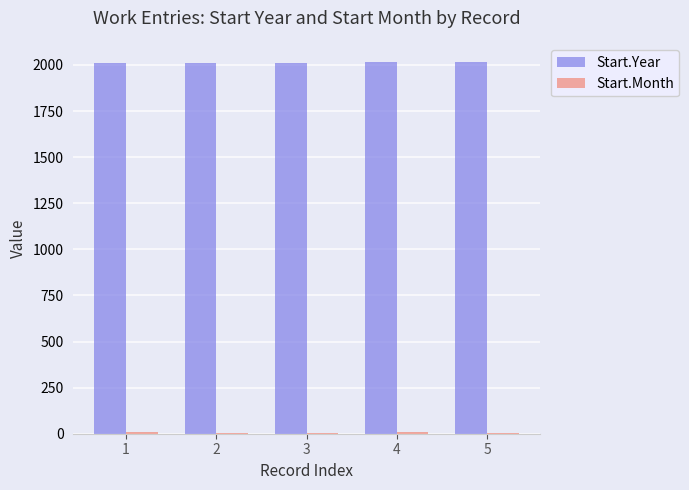

What is the greatest value displayed?

2016